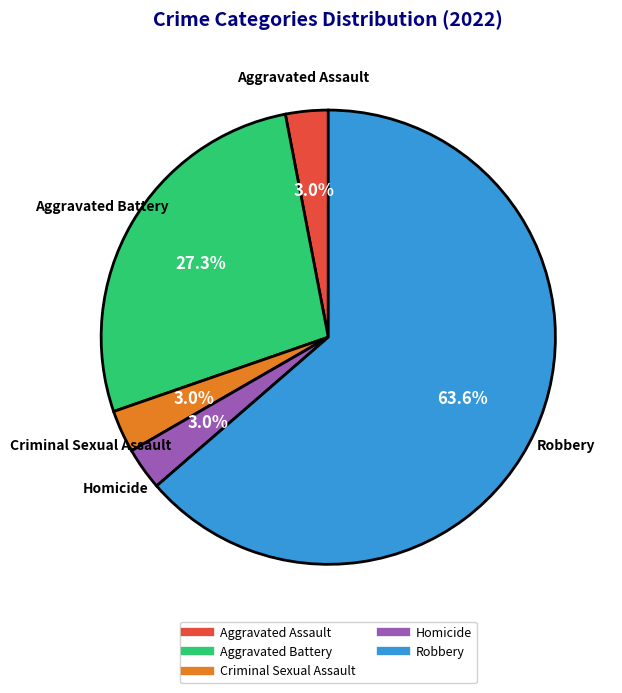

Is there any slice that represents more than half of the pie?

Yes